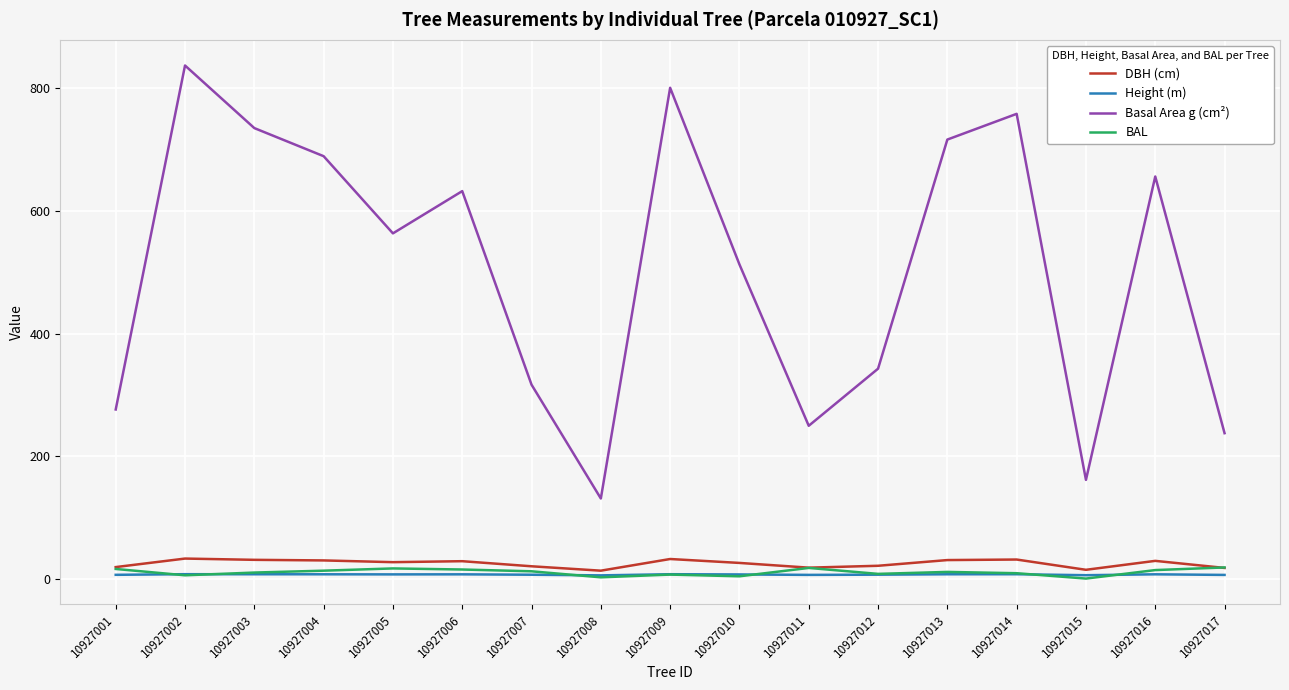

Which category has the highest value in the Basal Area g (cm²) series?

10927002